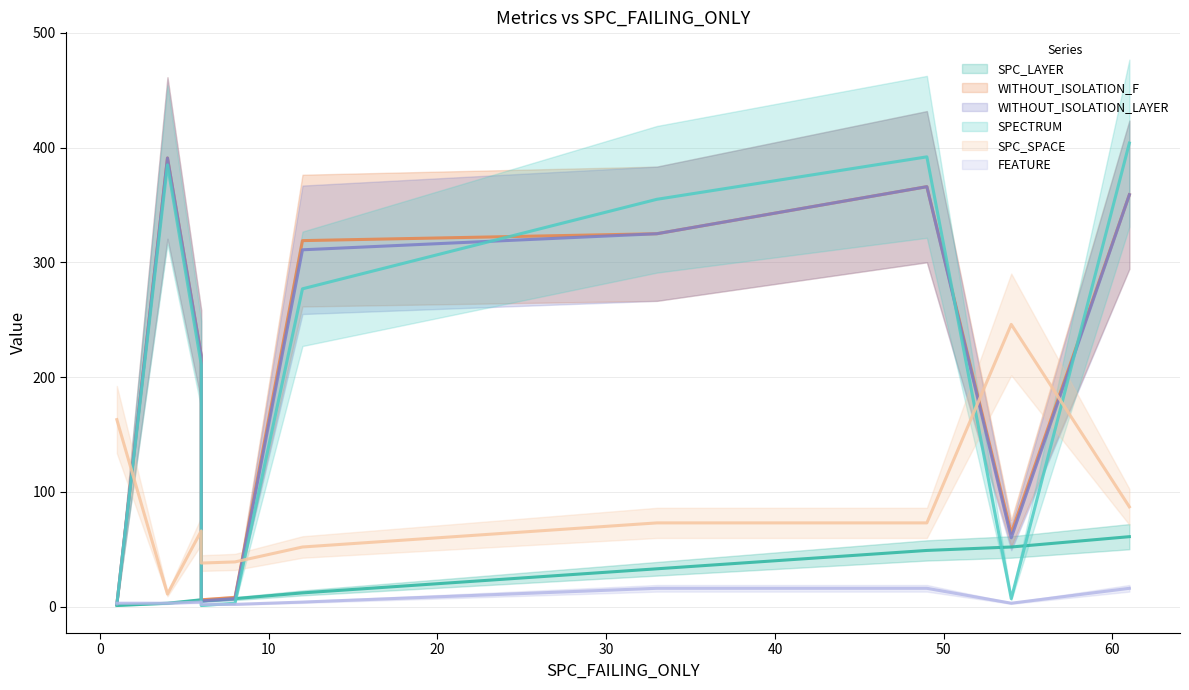

How many data points in SPECTRUM are less than 277?

5